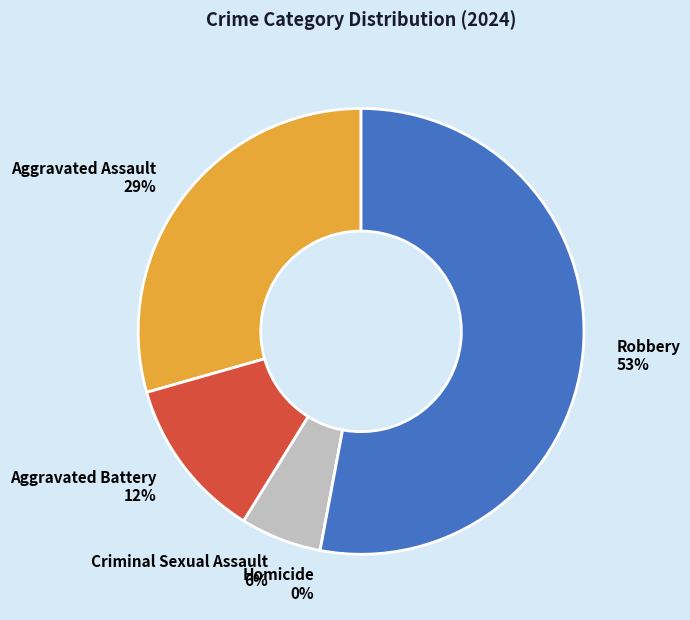

Rank the categories by value from highest to lowest.

Robbery, Aggravated Assault, Aggravated Battery, Criminal Sexual Assault, Homicide